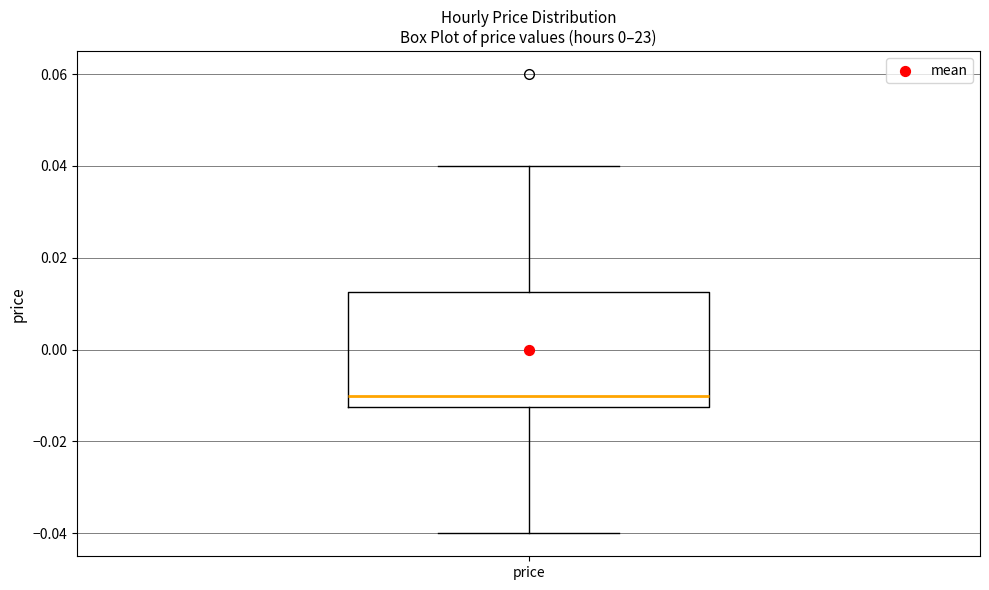

Read this box plot against the y-axis: the position of the median line, the range covered by the box, and the ends of both whiskers. The values are not printed on the chart, so give them approximately, as read against the axis.

median -0.010, box -0.012 to 0.012, whiskers -0.040 to 0.040